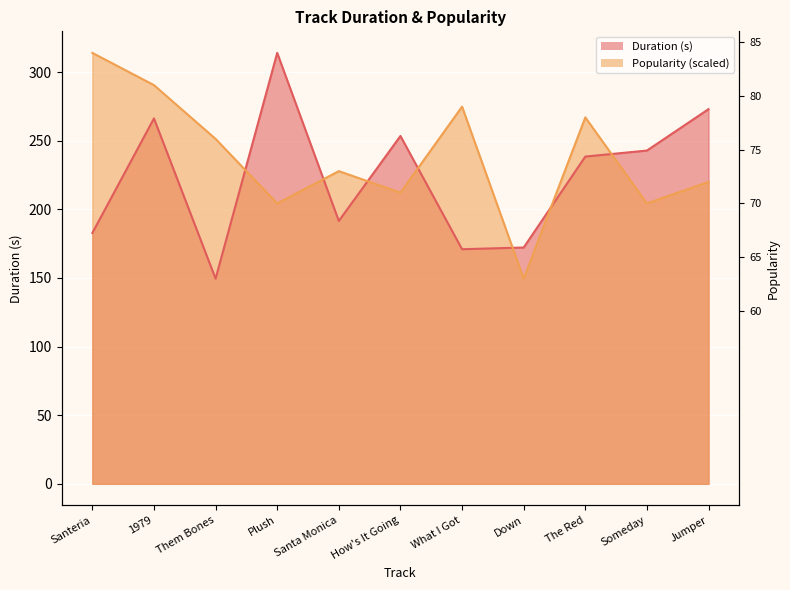

Where do Popularity and Duration (s) first cross each other?

Them Bones and Plush